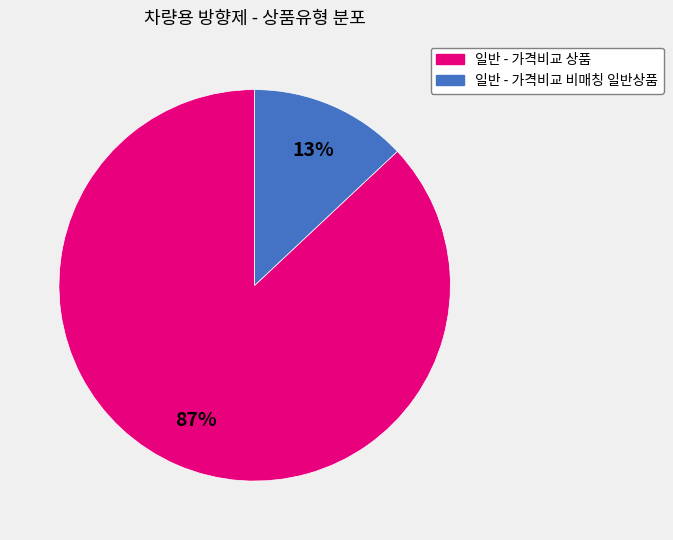

How many slices are in this pie chart?

2